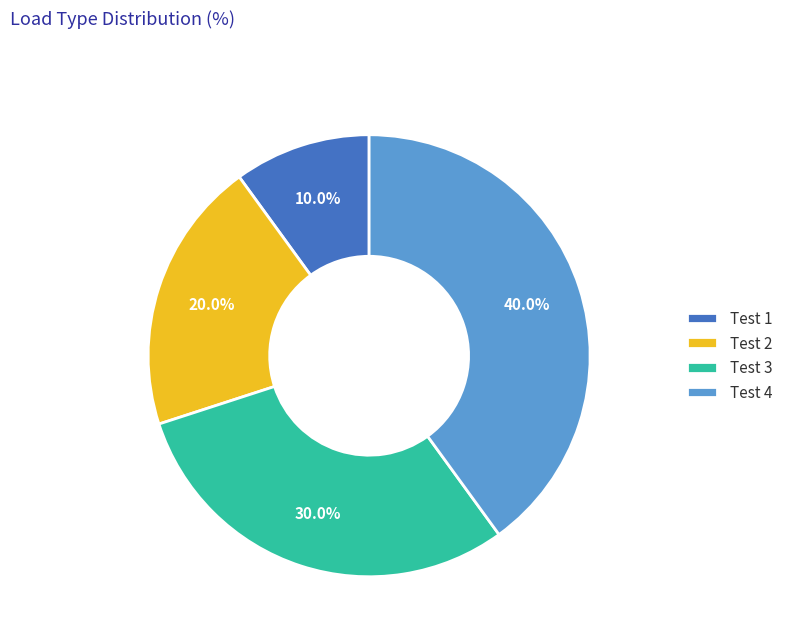

Does Test 2 represent more than half of the total?

No